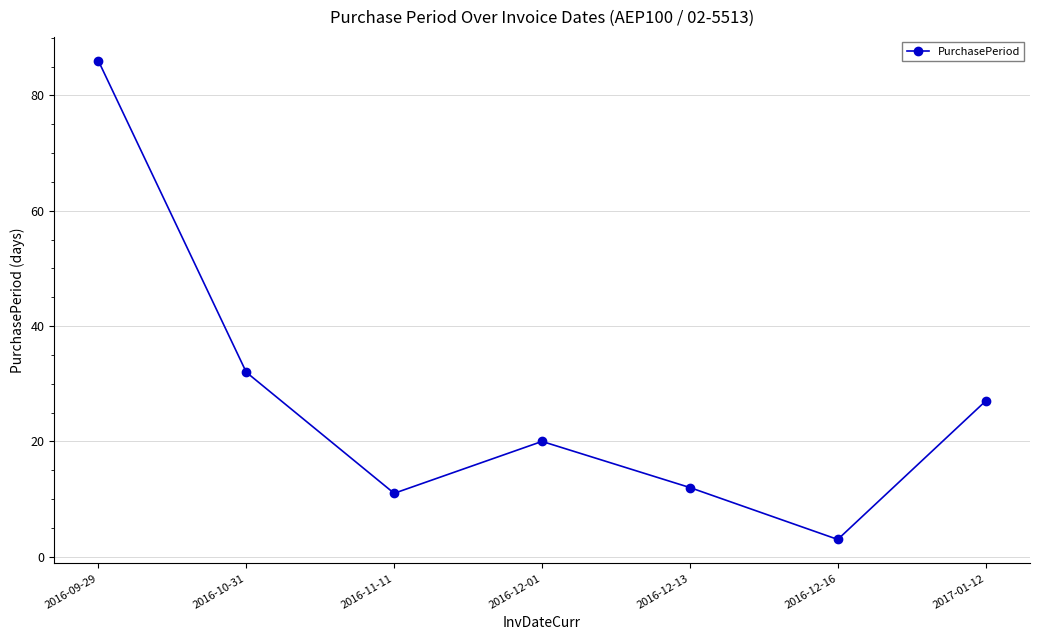

What is the difference between the values at 2016-12-13 and 2016-12-01?

8